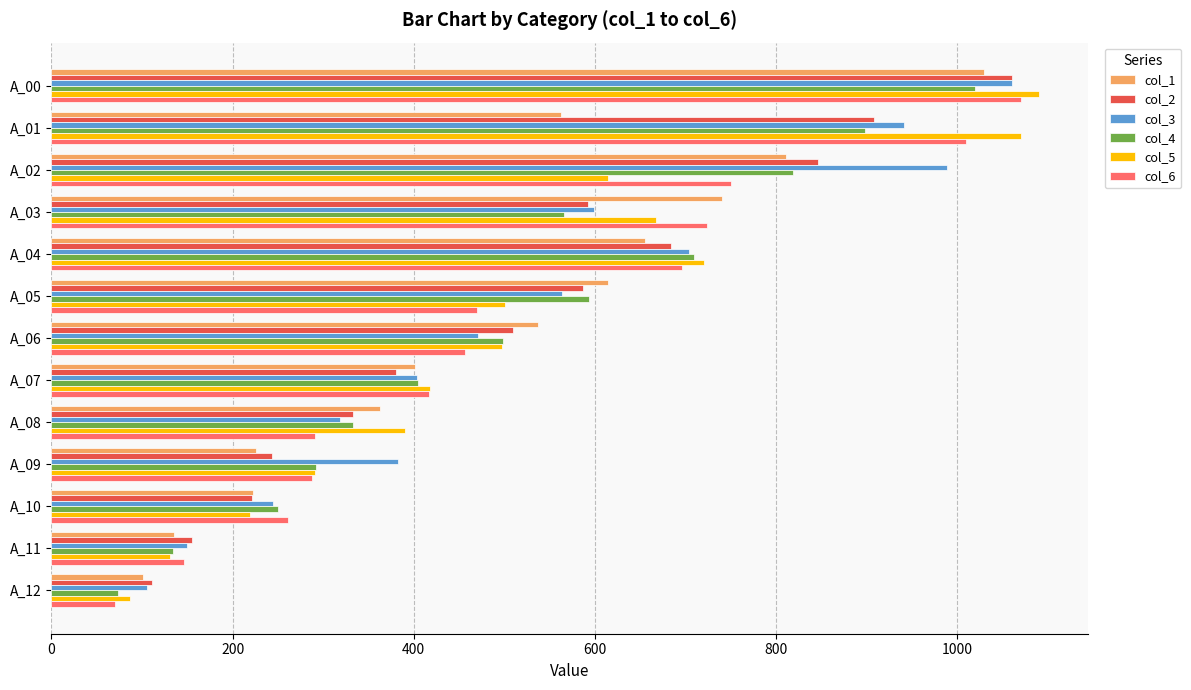

What is the sum of the col_3 values at A_10 and A_04?

949